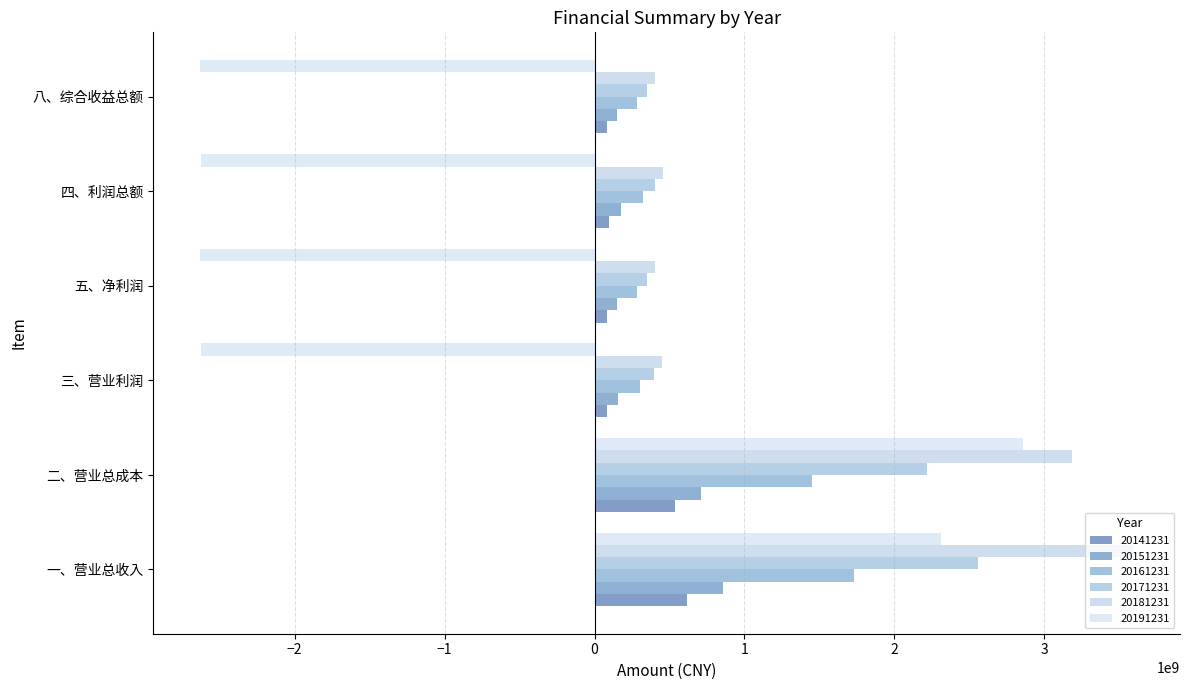

What is the difference between the 20181231 values at 二、营业总成本 and 五、净利润?

2778223304.1